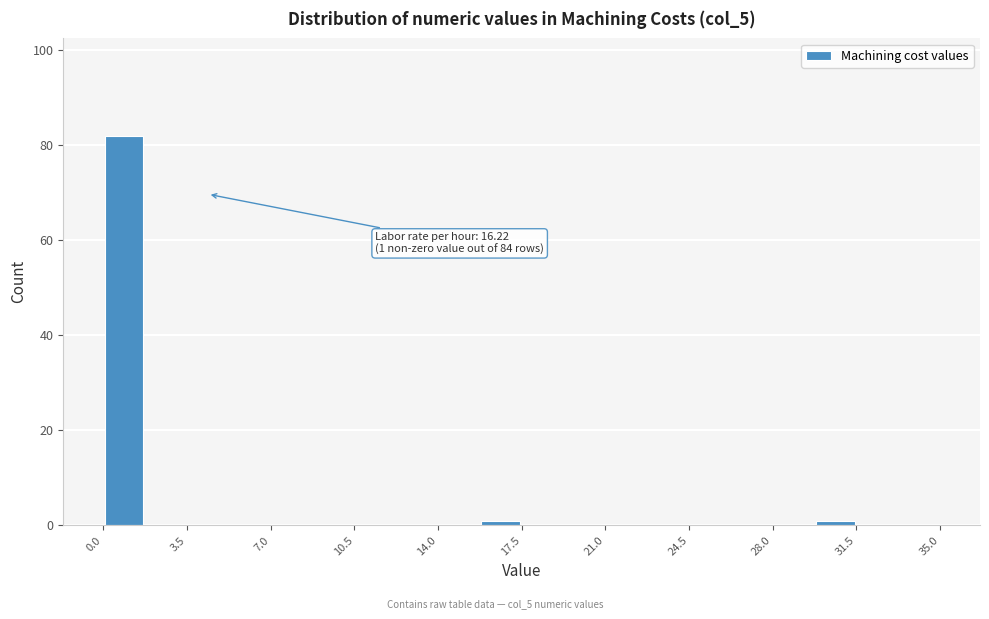

Read against the x-axis, roughly where is the centre of the tallest bar?

1.0